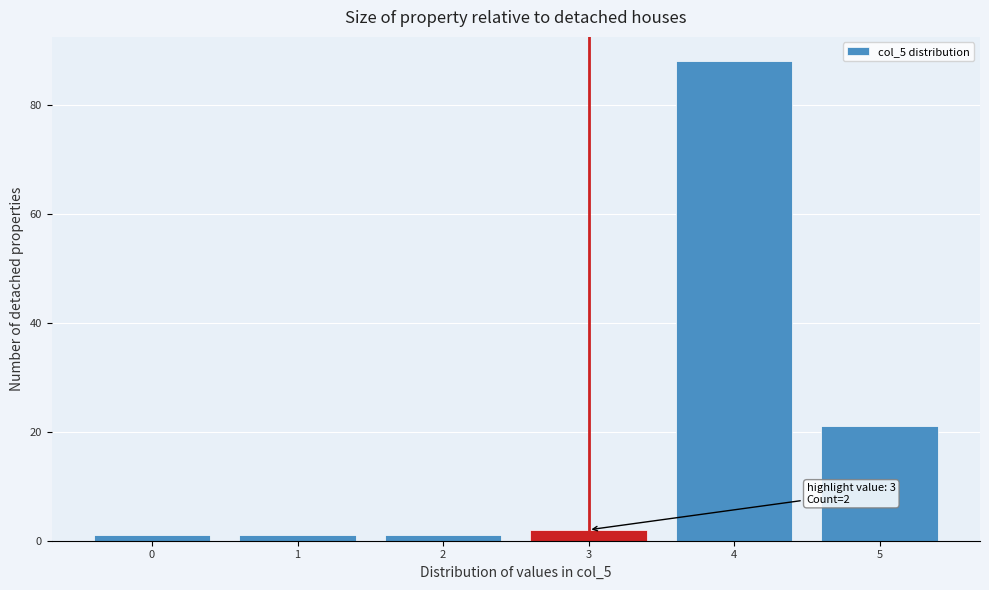

Which range on the x-axis has the tallest bar?

3.5 to 4.5